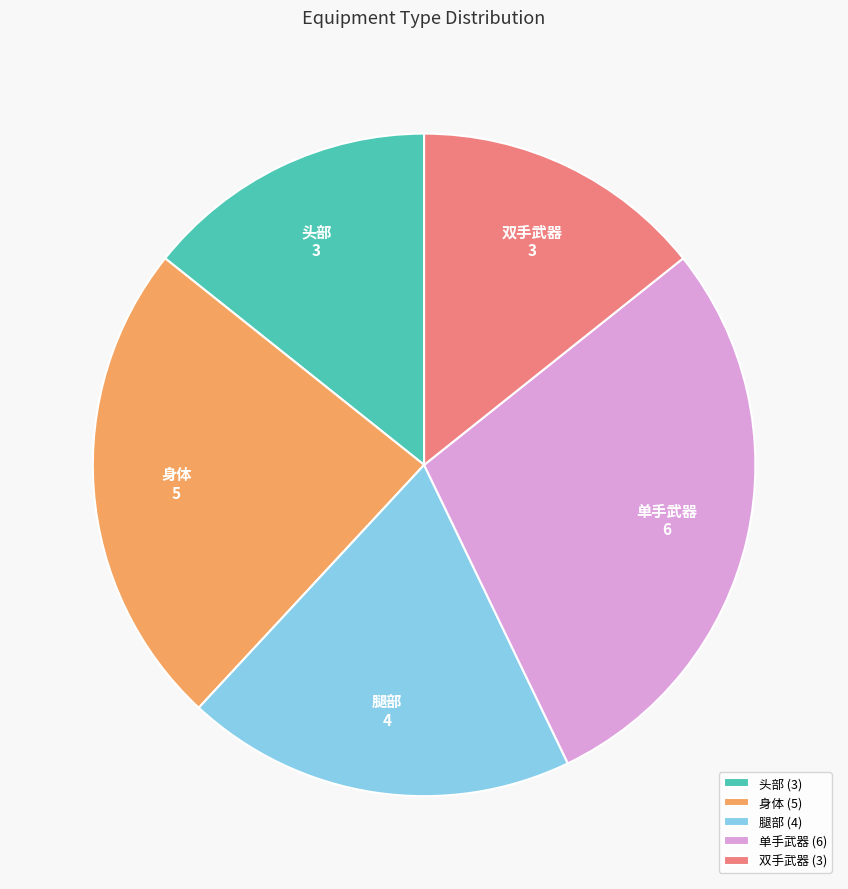

Which has a higher value, 腿部 or 双手武器?

腿部